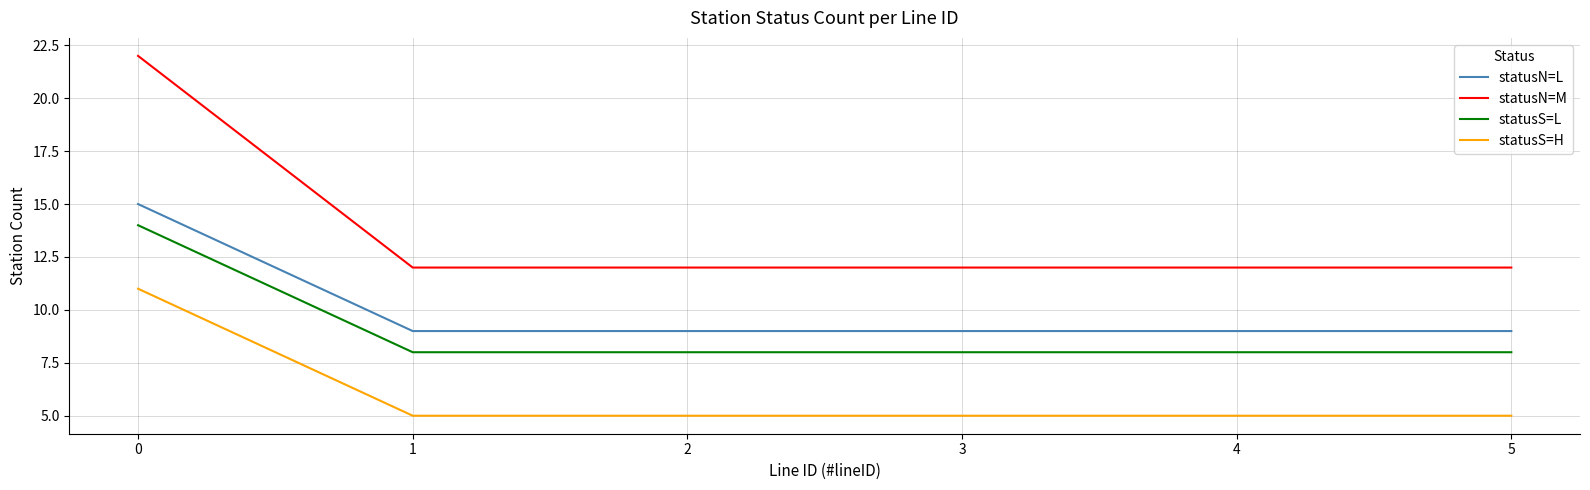

What is the difference between the maximum and minimum values in the statusS=H series?

6